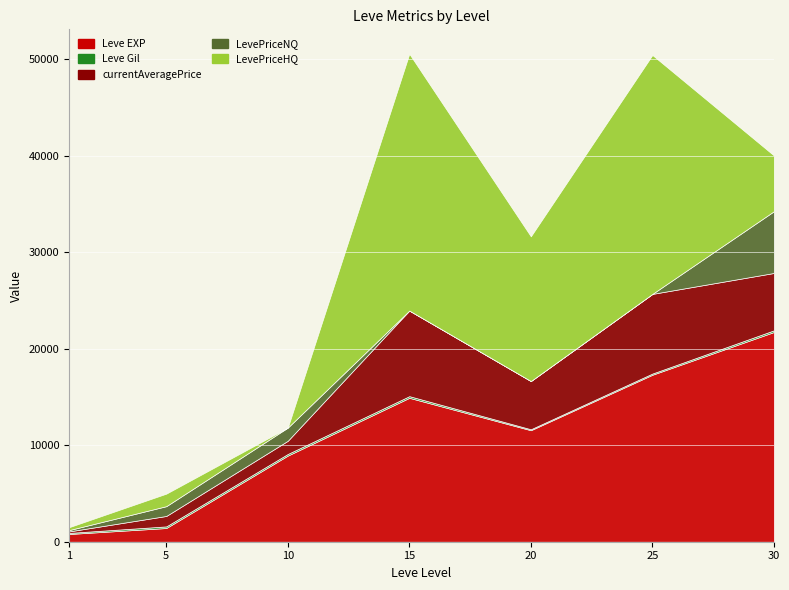

What is the difference between the highest and lowest values at 5?

1251.0